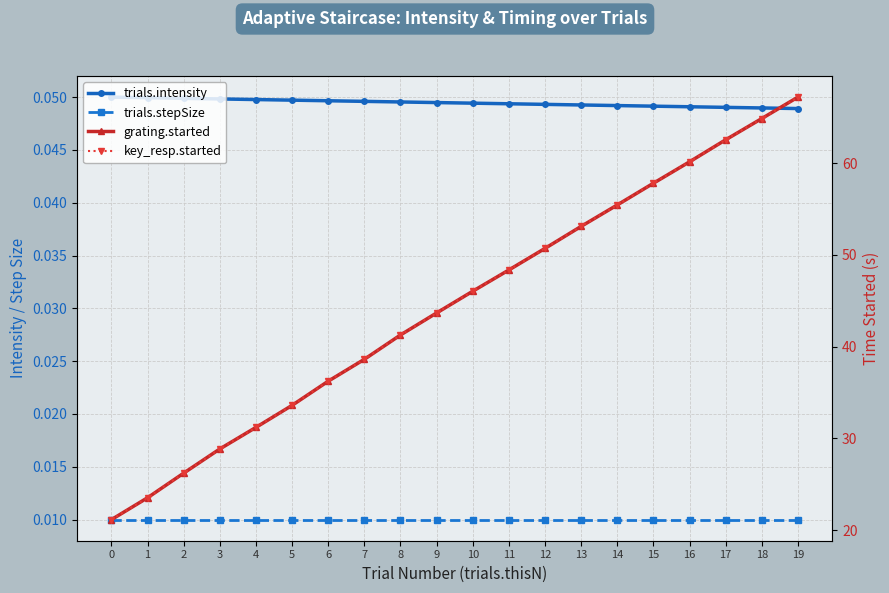

Rank the series at 14 from highest to lowest value.

grating.started, key_resp.started, trials.intensity, trials.stepSize